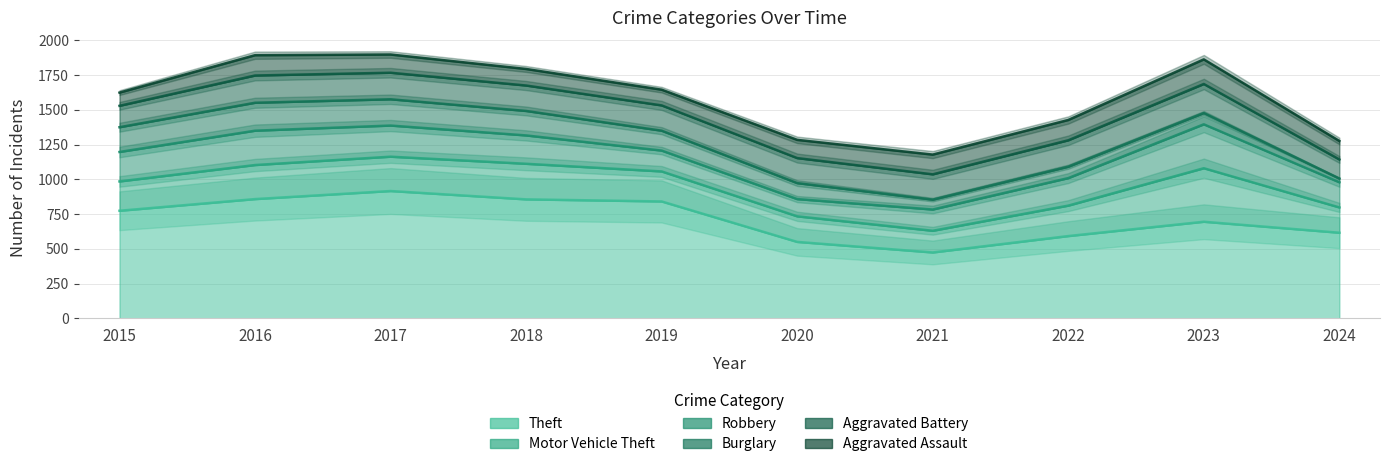

How many lines are shown in the chart?

6